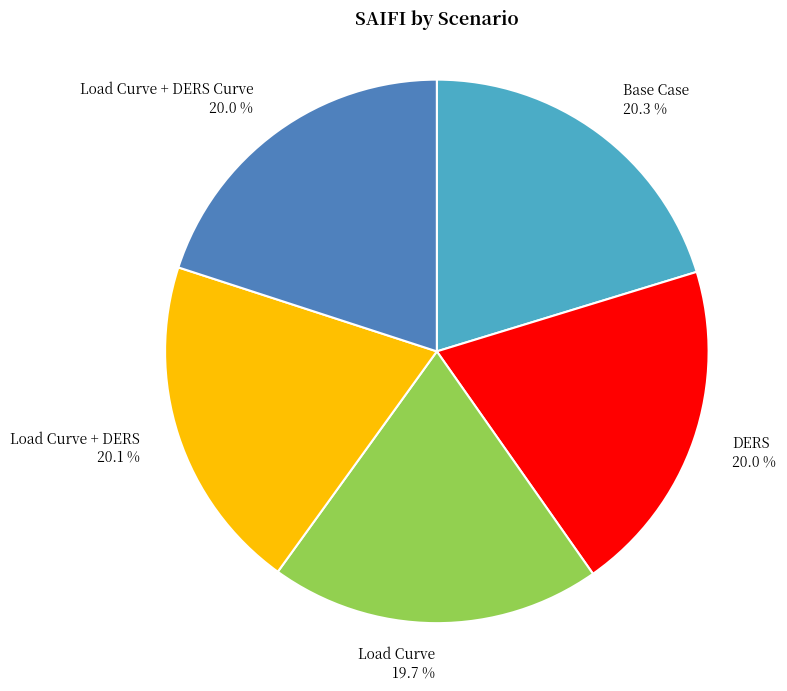

Is there any slice that represents more than half of the pie?

No